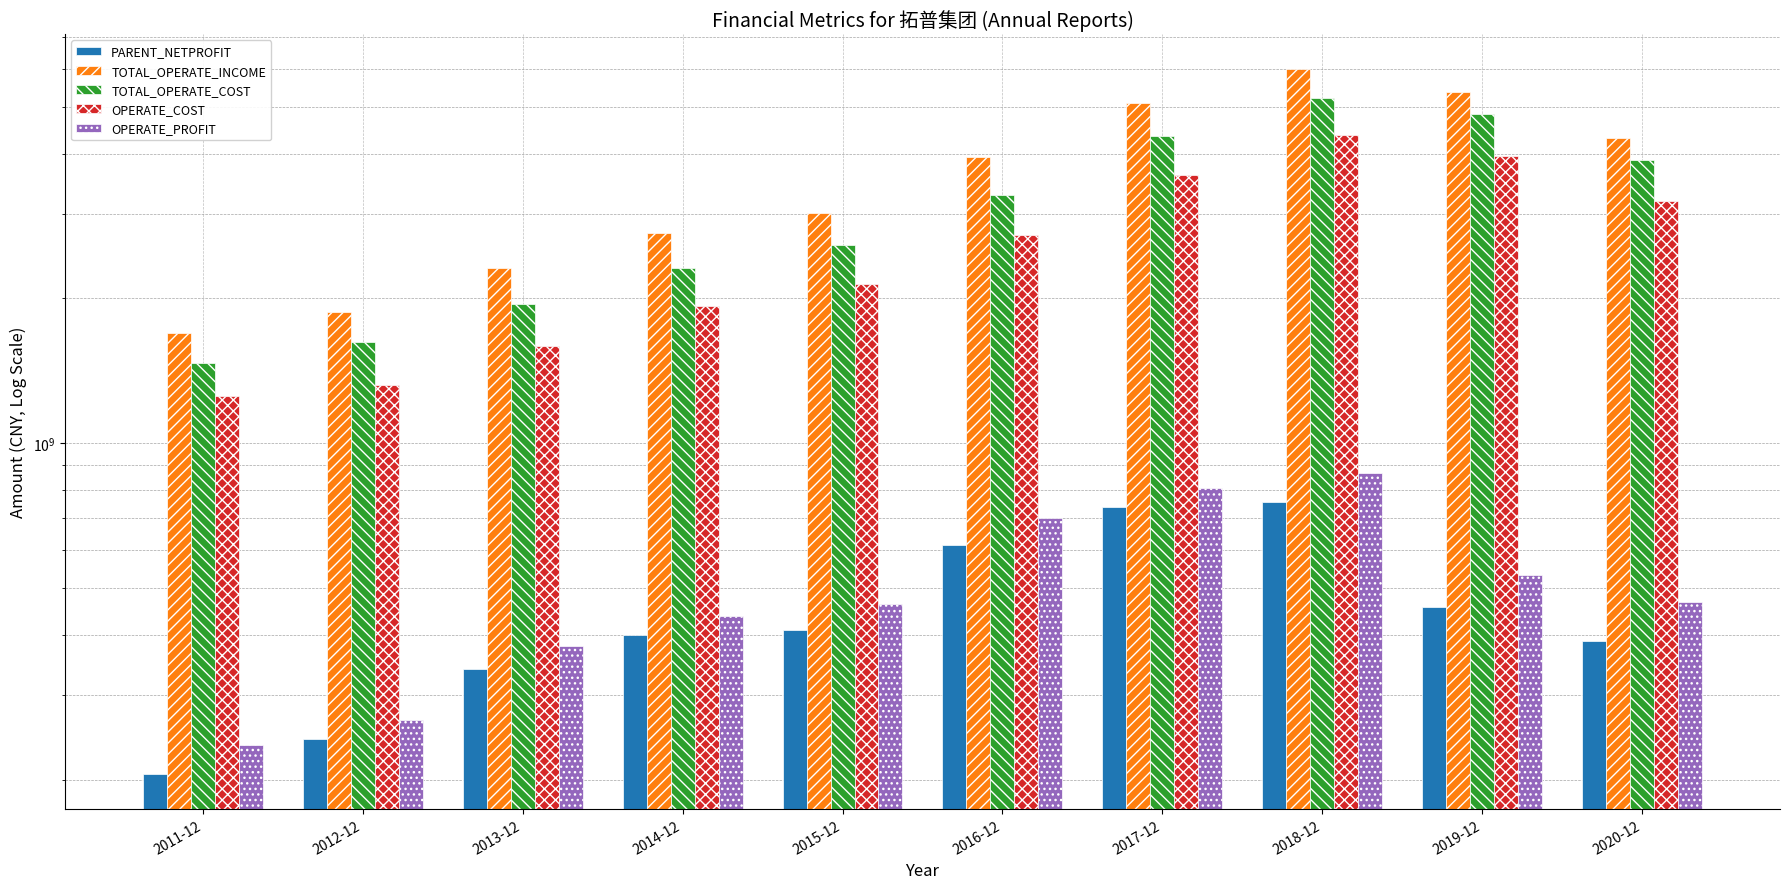

How many bars are there in total?

50